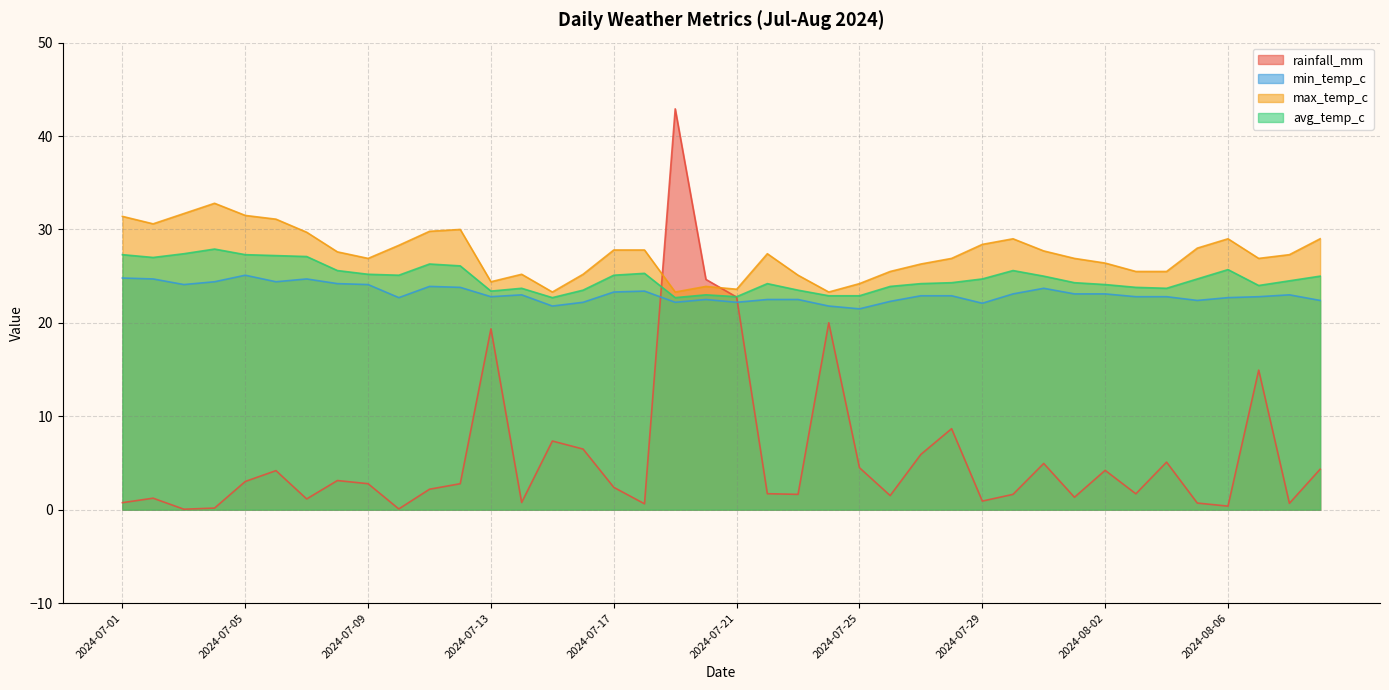

Rank the series at 2024-07-25 from highest to lowest value.

max_temp_c, avg_temp_c, min_temp_c, rainfall_mm